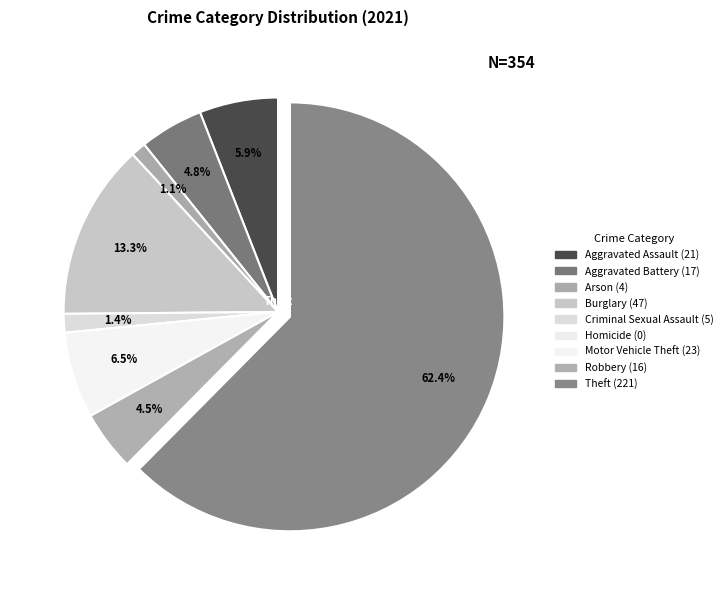

How many segments does this pie chart have?

9